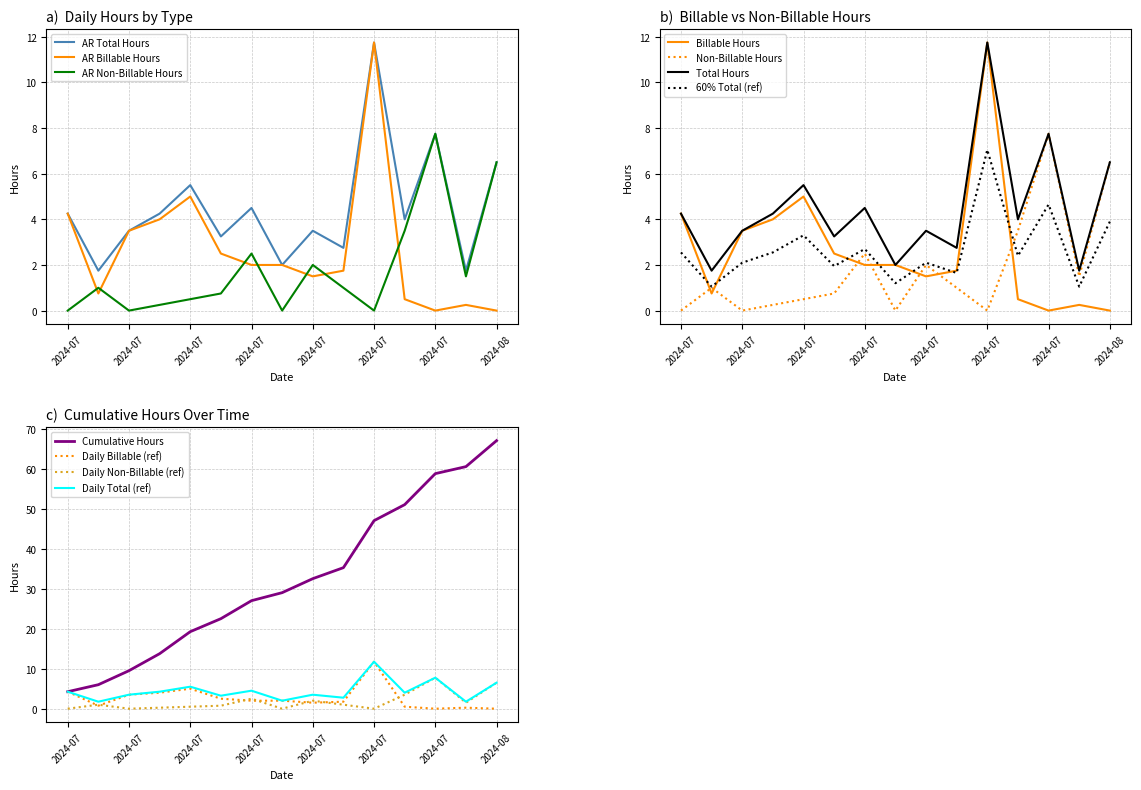

How many lines are shown in the chart?

4